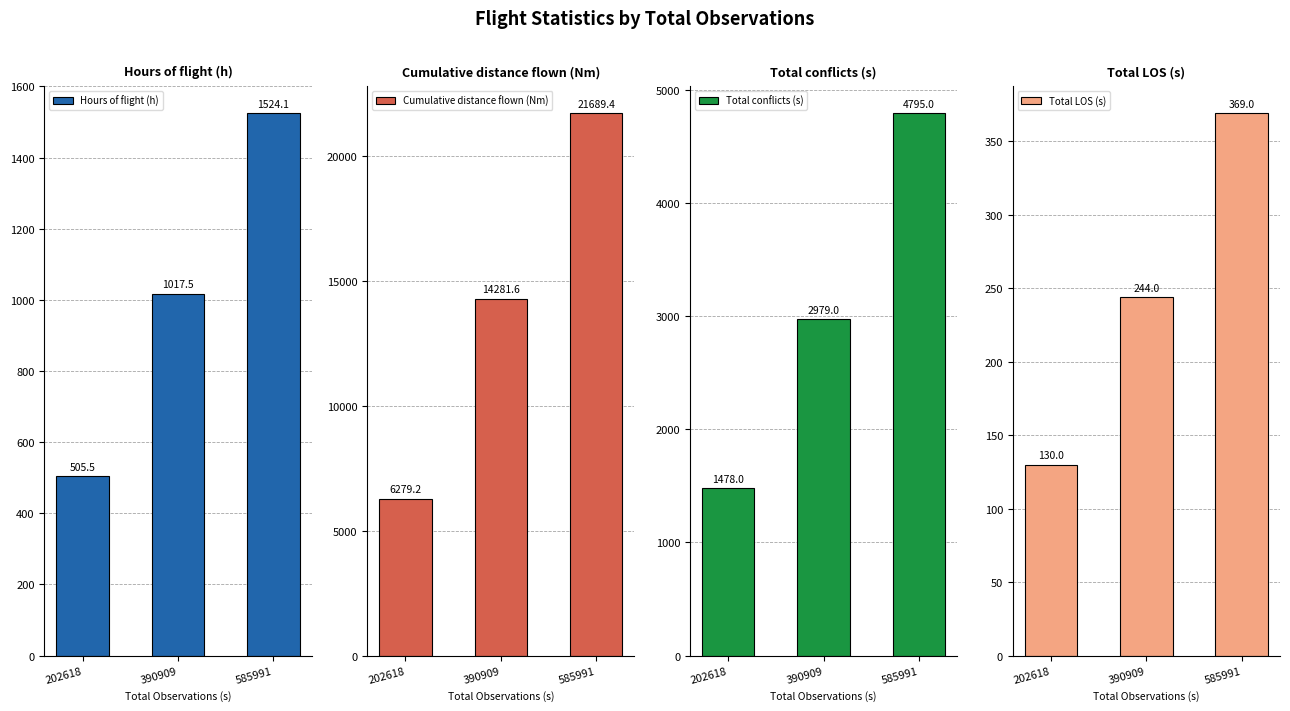

Is it true that Total LOS (s) equals 130.0 at 202618?

True